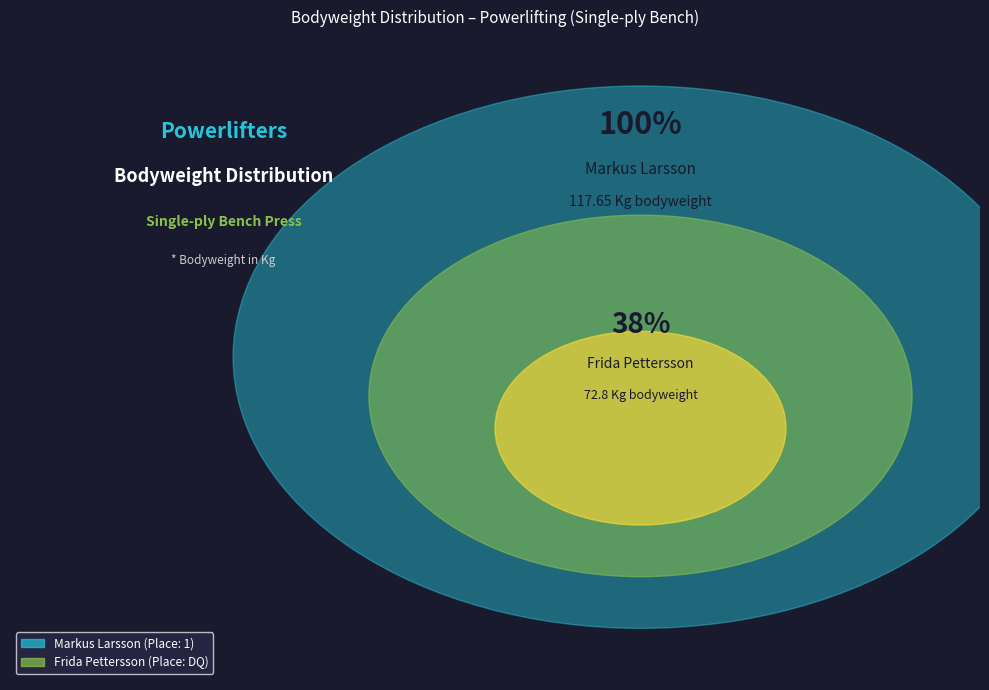

True or false: Markus Larsson (Place: 1) accounts for 71% of the total.

False